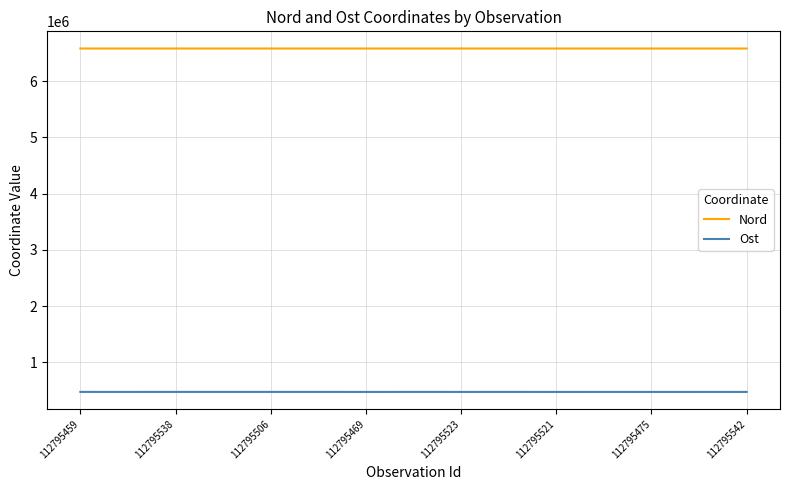

What is the maximum value shown in the chart?

6580219